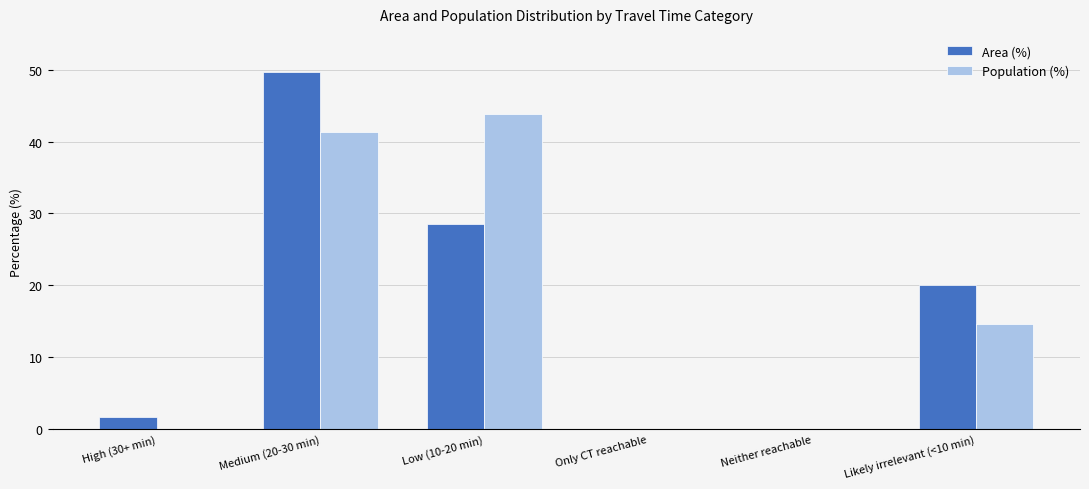

What is the sum of the Area (%) values at Likely irrelevant (<10 min) and High (30+ min)?

21.8